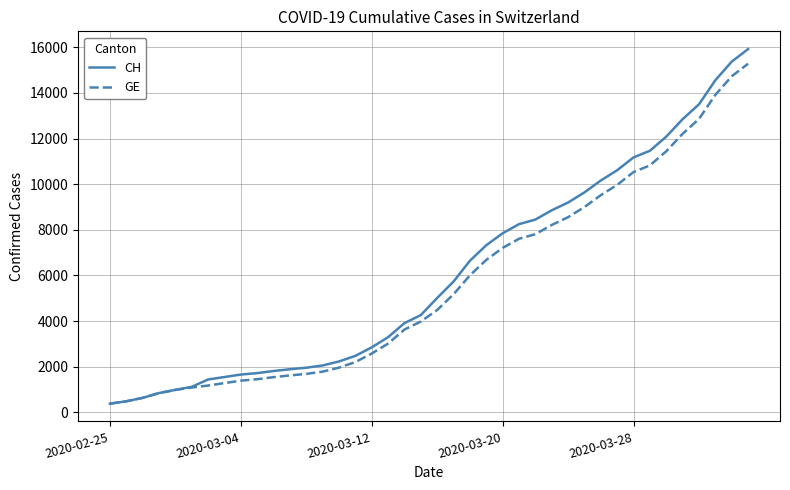

What is the lowest value of the CH series?

375